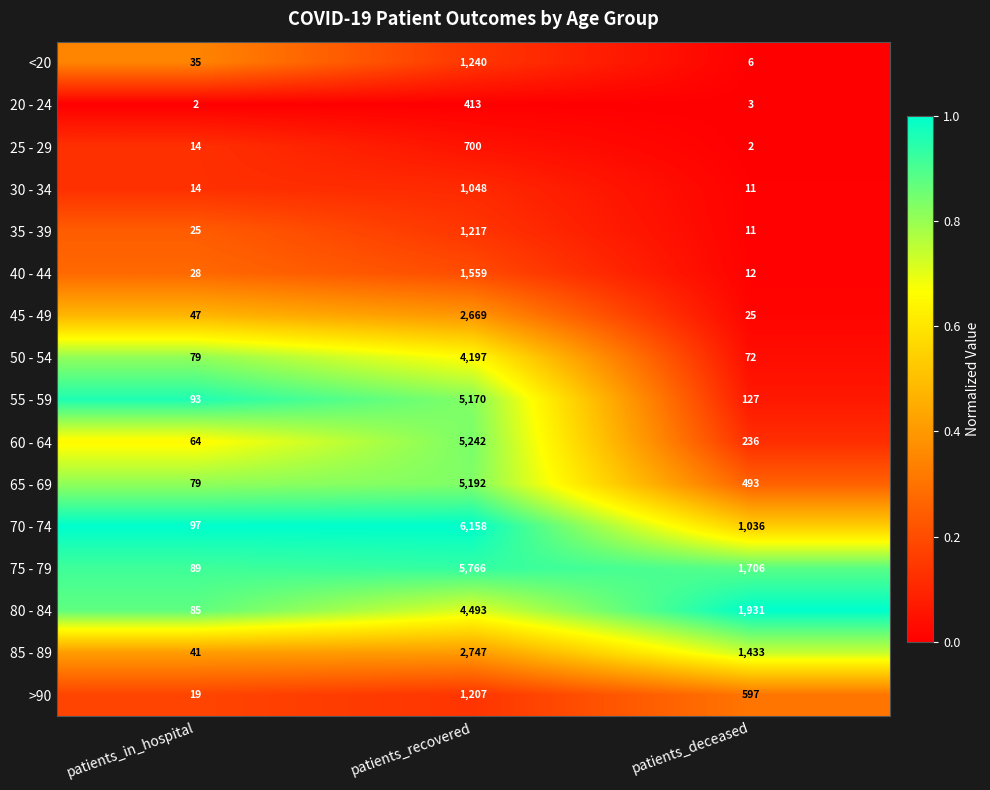

Which label corresponds to the largest value in the chart?

patients_recovered